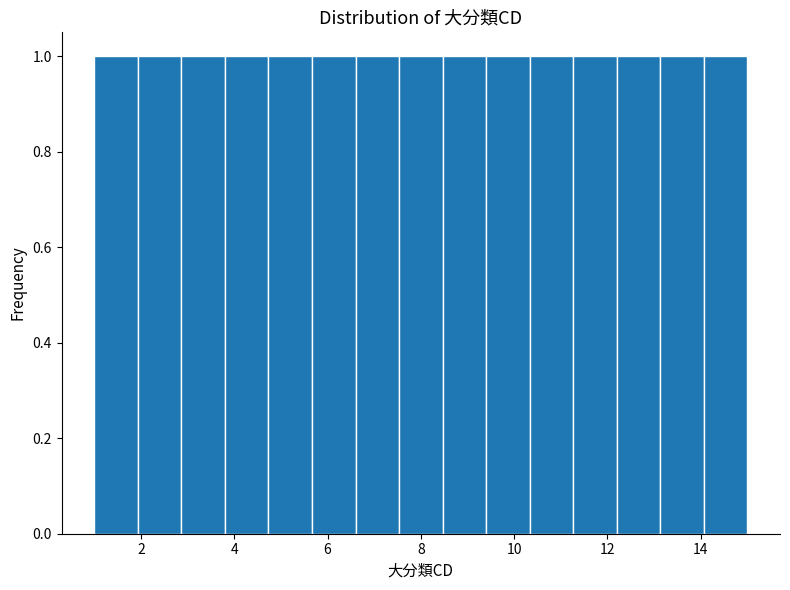

Reading left to right, transcribe this chart: for each bar, give the range it covers on the x-axis and its height. Neither the bar edges nor the heights are printed on the chart, so give them approximately, as read against the axes.

1.0 to 2.0: 1
2.0 to 2.8: 1
2.8 to 3.8: 1
3.8 to 4.8: 1
4.8 to 5.6: 1
5.6 to 6.6: 1
6.6 to 7.6: 1
7.6 to 8.4: 1
8.4 to 9.4: 1
9.4 to 10.4: 1
10.4 to 11.2: 1
11.2 to 12.2: 1
12.2 to 13.2: 1
13.2 to 14.0: 1
14.0 to 15.0: 1